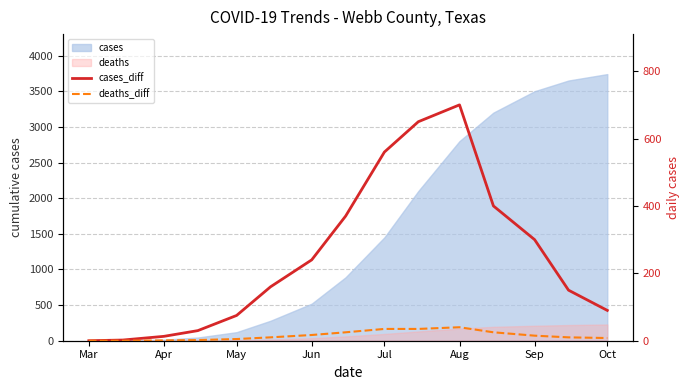

How many values in the cases_diff series are below 160?

7